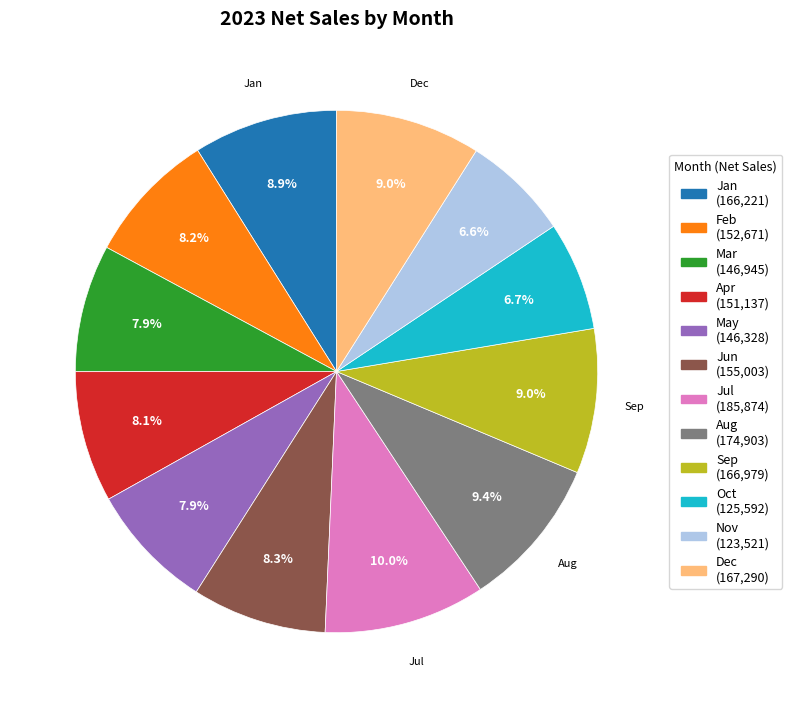

Does any single category account for the majority?

No